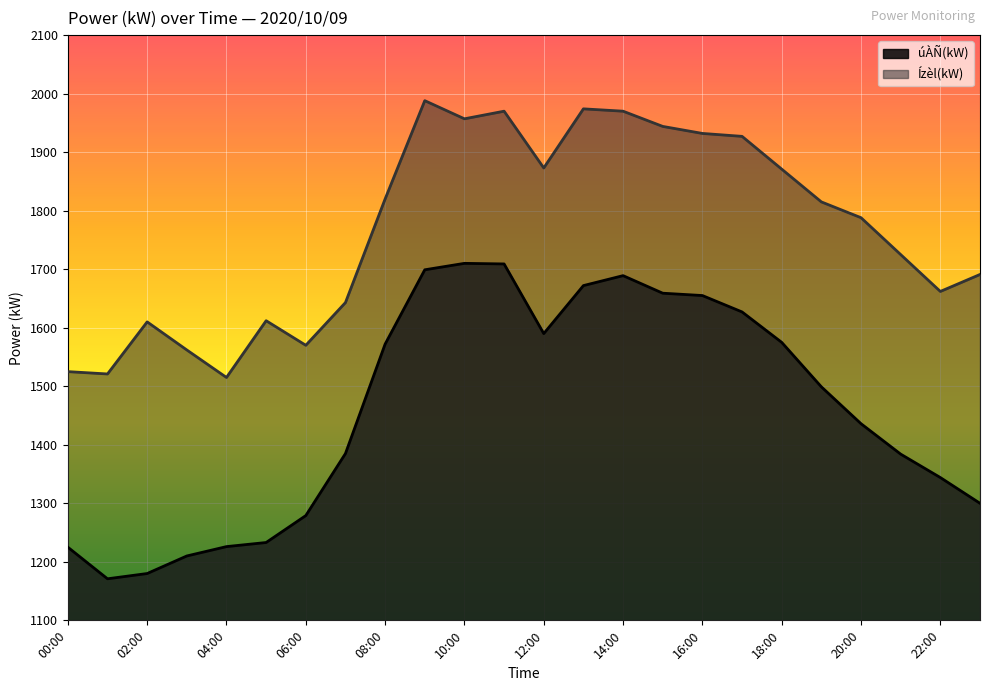

What is the lowest value of the Ízèl(kW) series?

1515